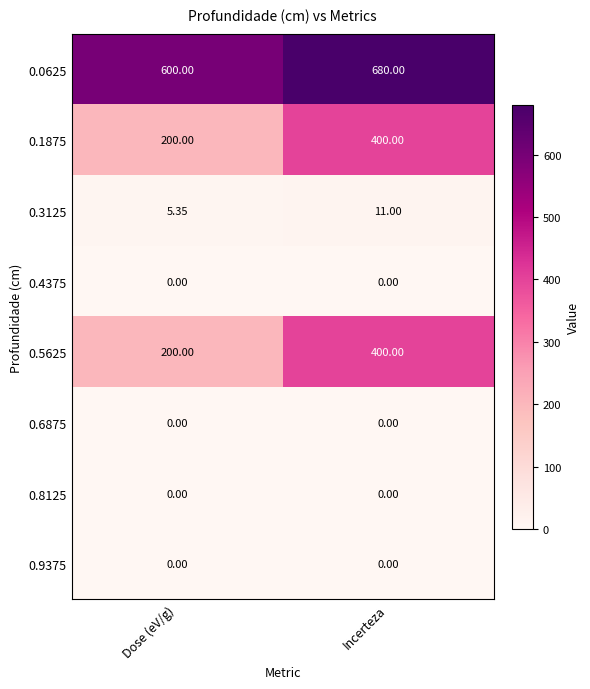

At which category is the sum across all series the highest?

Incerteza